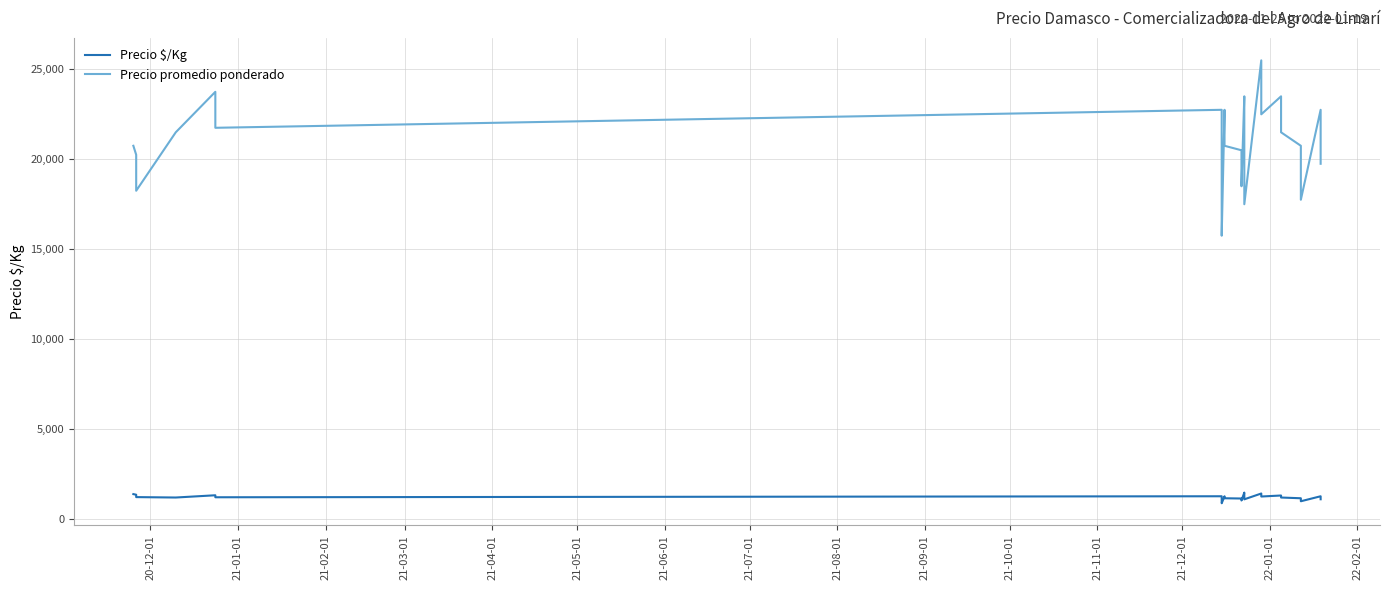

What is the lowest value of the Precio promedio ponderado series?

15750